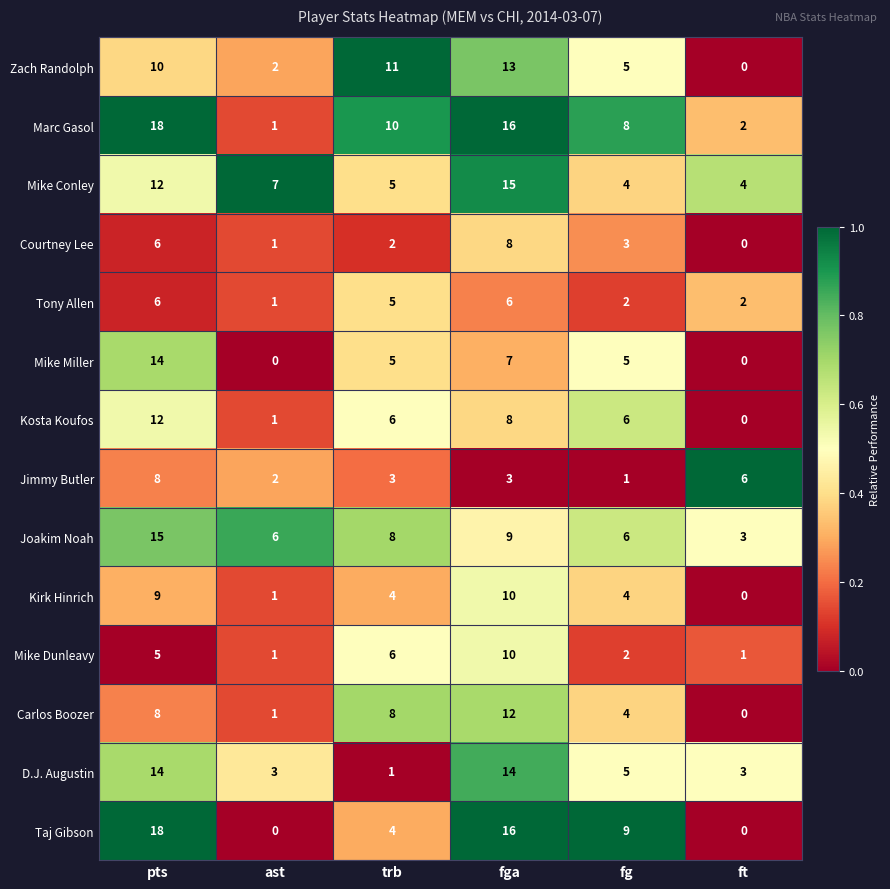

What is the difference between the maximum and minimum values in the D.J. Augustin series?

13